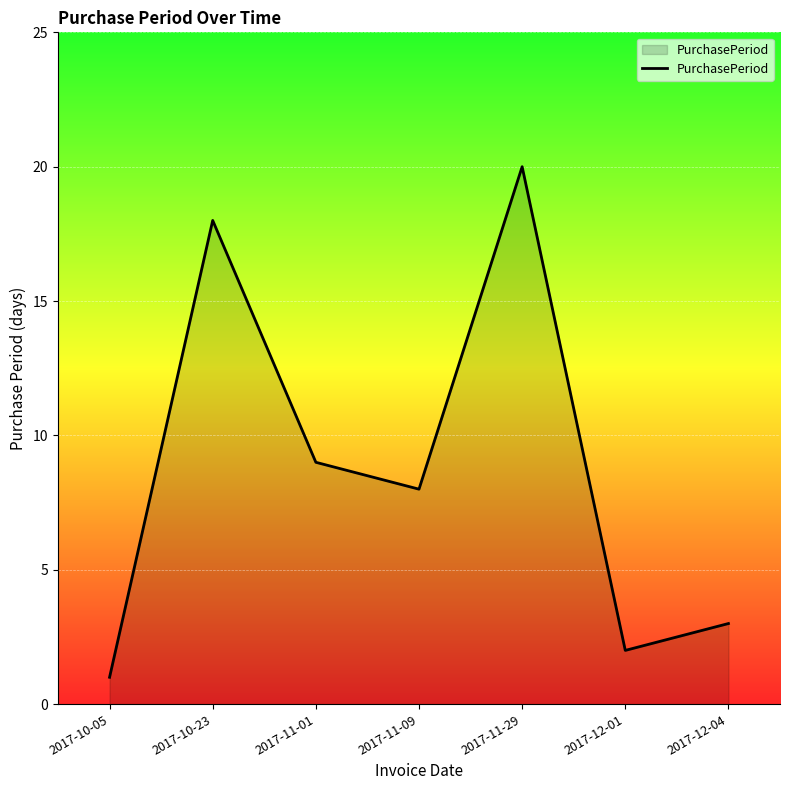

What position from the right is 2017-10-23?

6